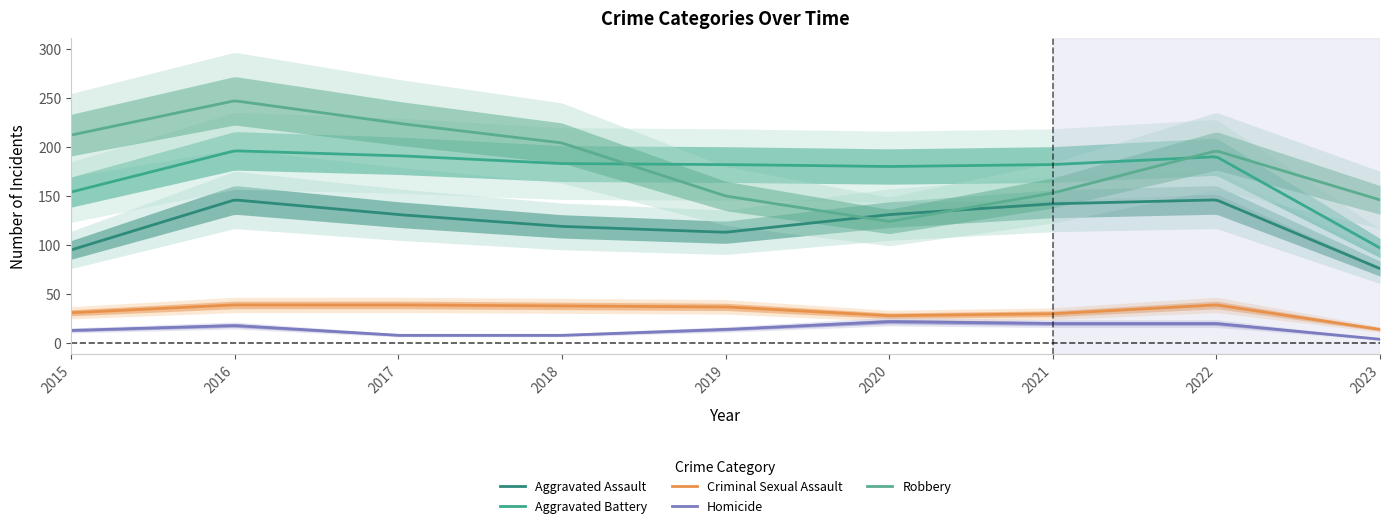

Does the chart display data point markers on the line(s)?

No